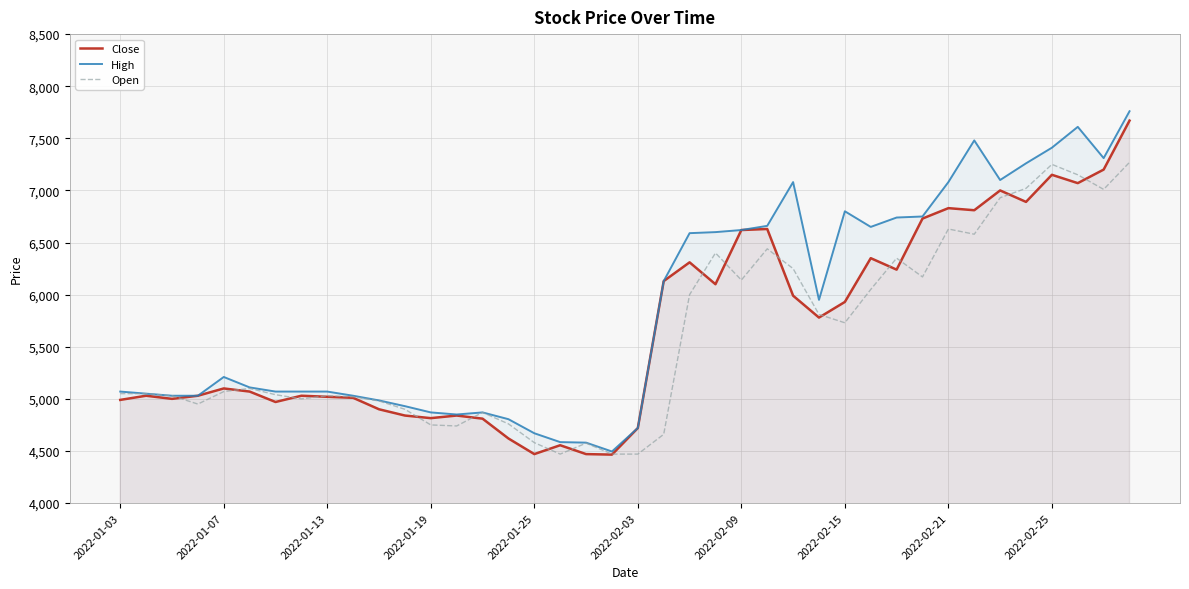

What is the sum of all Close values?

227185